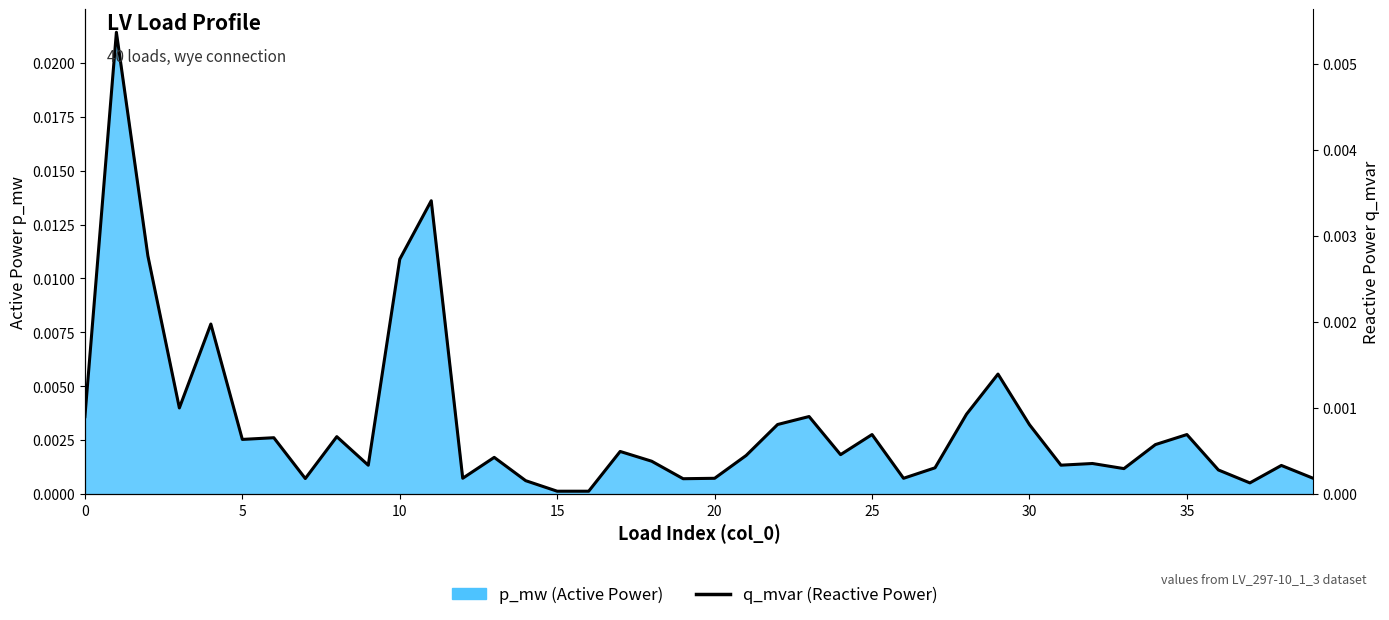

True or false: the data shows 0.0 at 25.

False